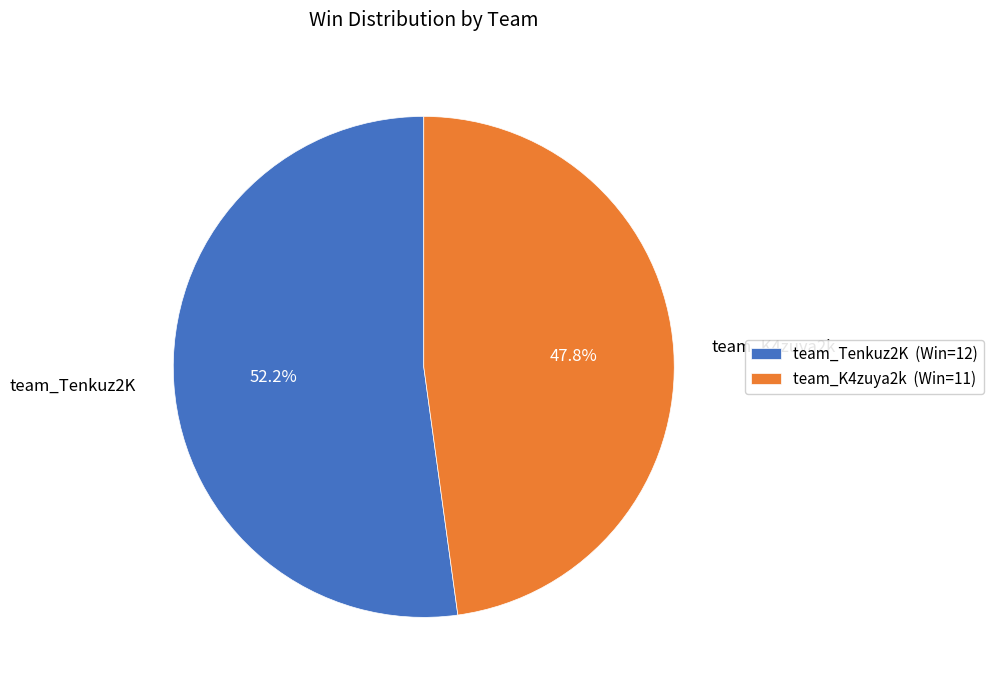

To the nearest percent, what is the difference between the largest and smallest slice percentages?

4%